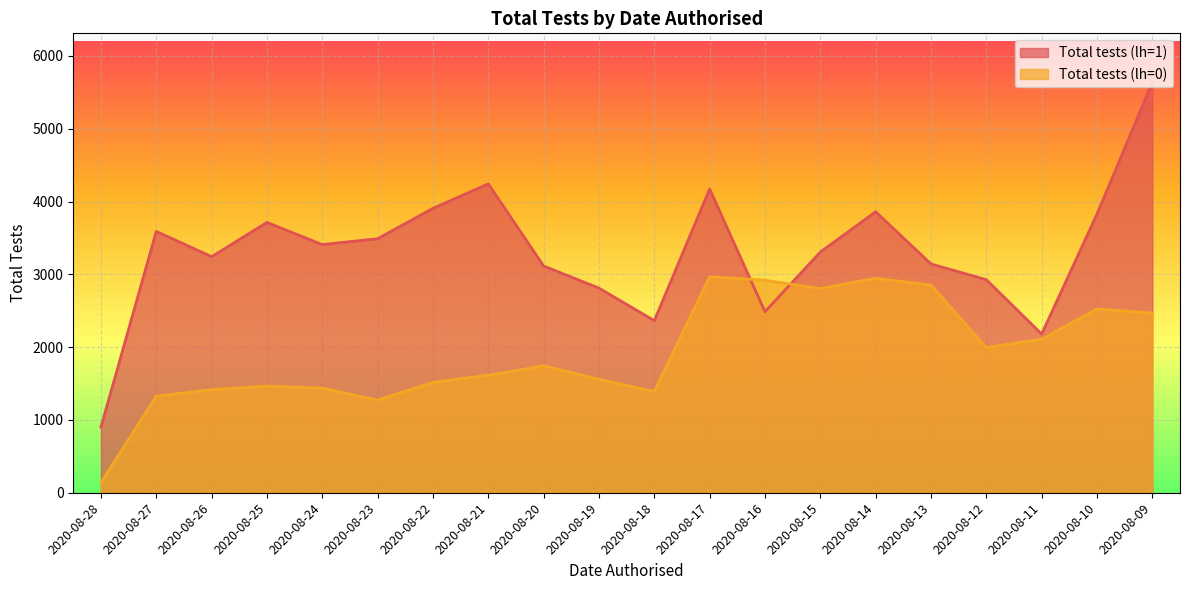

How many intersections are there between Total tests (lh=0) and Total tests (lh=1)?

2